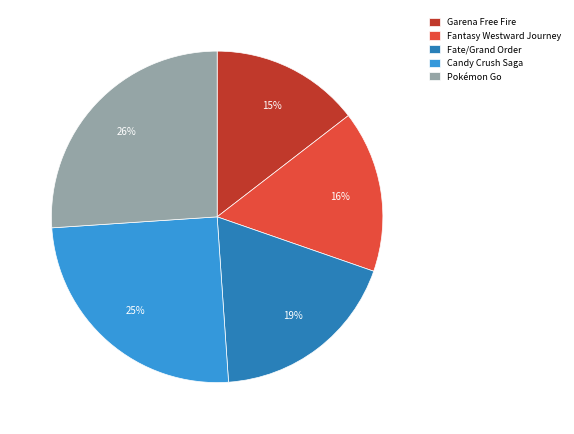

What is the smallest slice in the pie chart?

Garena Free Fire